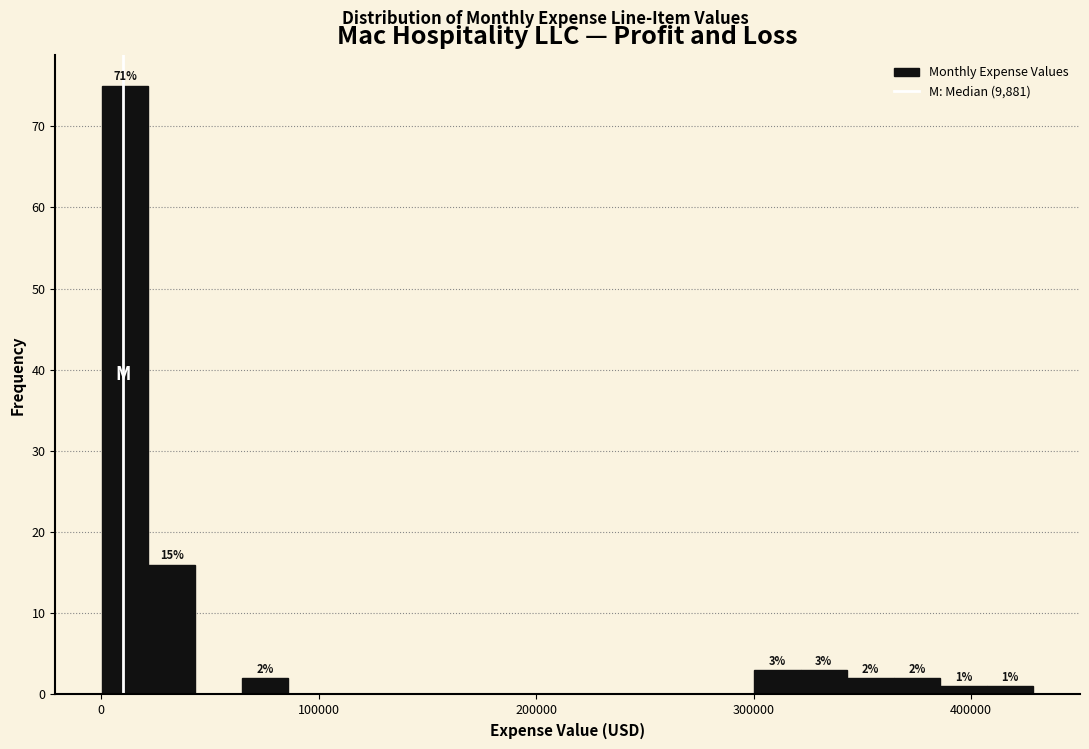

Around what value on the x-axis is the tallest bar? Give the approximate position of its centre, as read against the axis.

10000